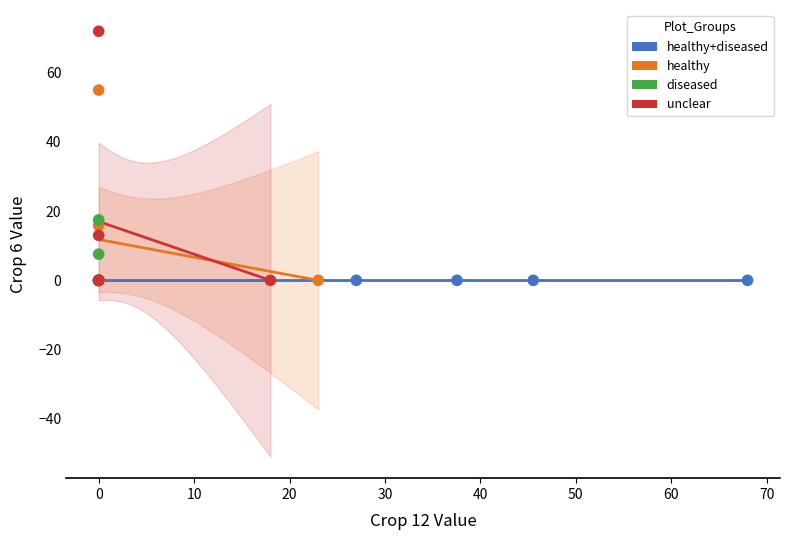

Which series contains the highest Y value?

unclear